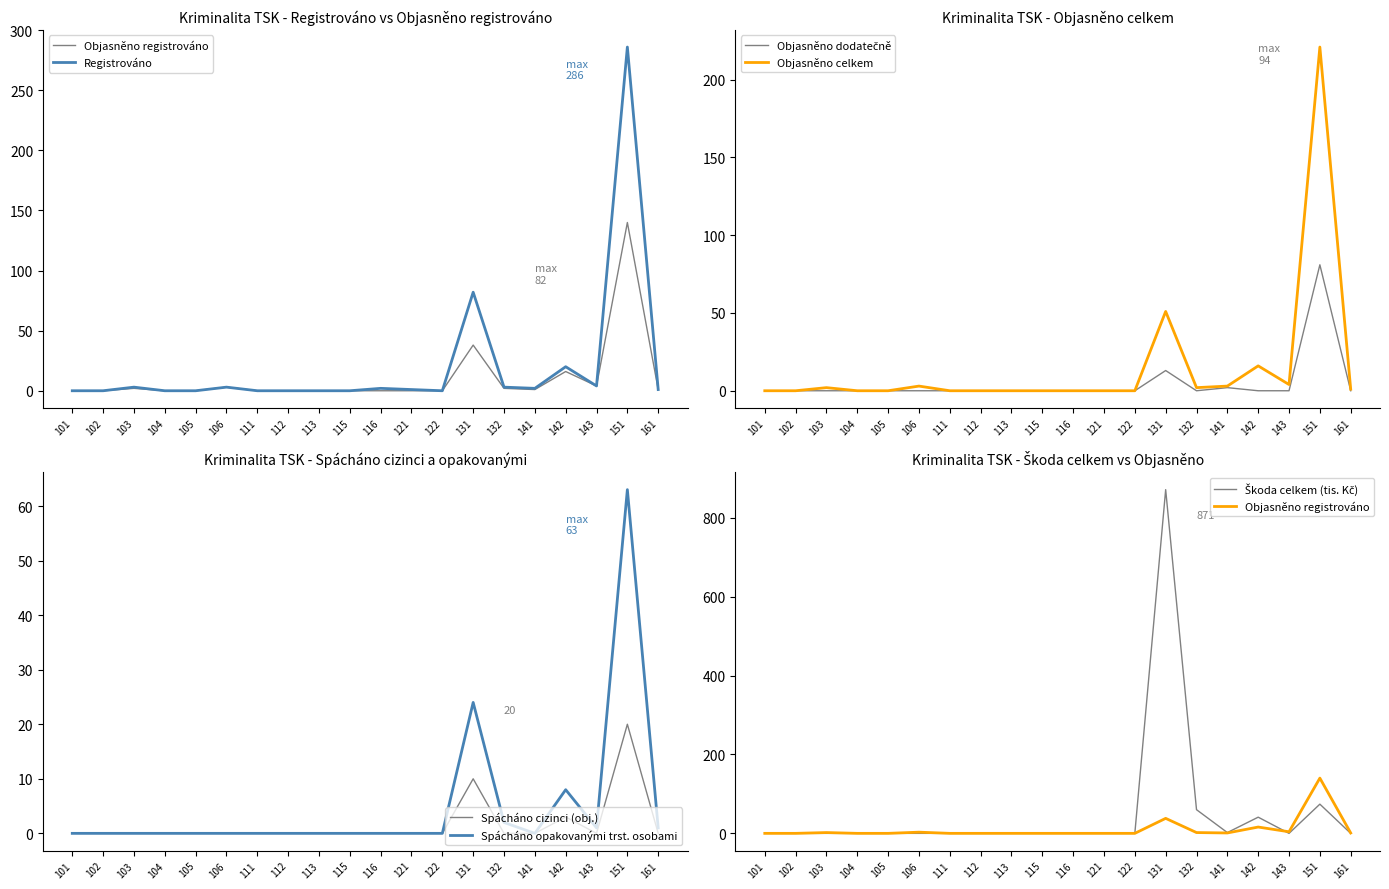

The Spácháno opakovanými trst. osobami series shows -31 at 104. True or false?

False